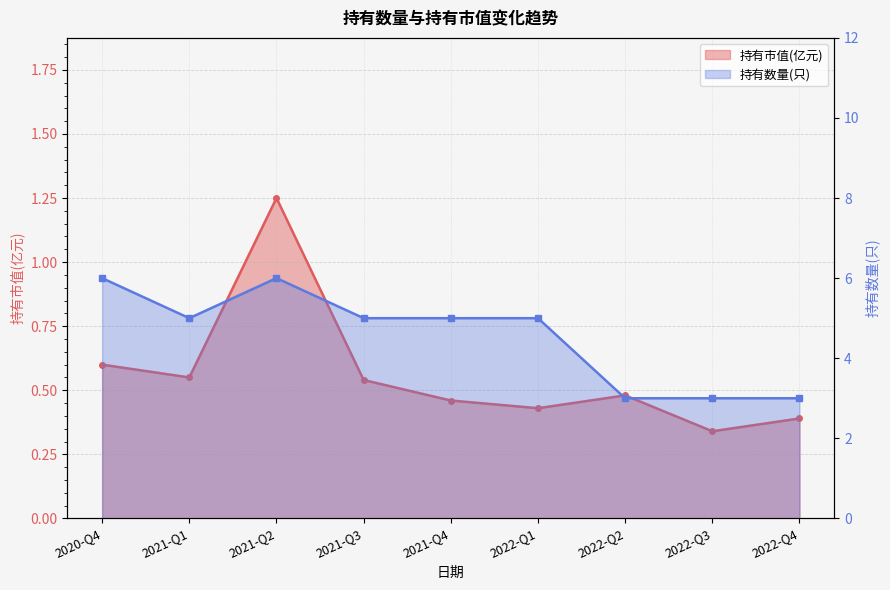

What is the greatest value displayed?

6.0